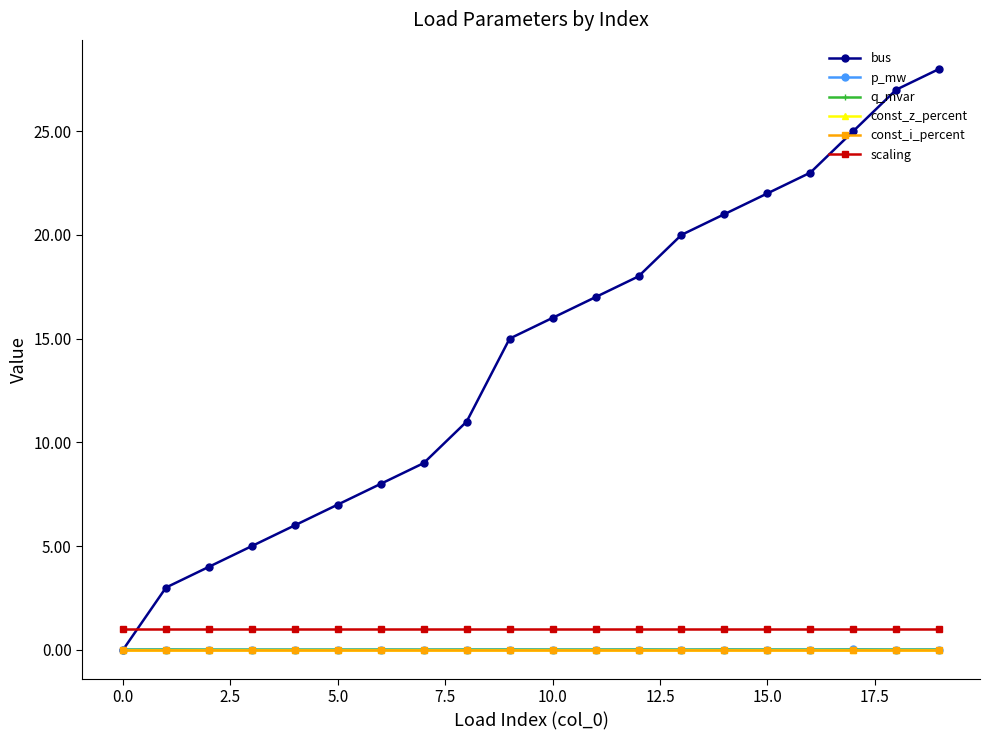

Reading right to left, what are all the values shown in this chart?

bus: 28.0	27.0	25.0	23.0	22.0	21.0	20.0	18.0	17.0	16.0	15.0	11.0	9.0	8.0	7.0	6.0	5.0	4.0	3.0	0.0
p_mw: 0.0	0.0	0.0	0.0	0.0	0.0	0.0	0.0	0.0	0.0	0.0	0.0	0.0	0.0	0.0	0.0	0.0	0.0	0.0	0.0
q_mvar: 0.0	0.0	0.0	0.0	0.0	0.0	0.0	0.0	0.0	0.0	0.0	0.0	0.0	0.0	0.0	0.0	0.0	0.0	0.0	0.0
const_z_percent: 0.0	0.0	0.0	0.0	0.0	0.0	0.0	0.0	0.0	0.0	0.0	0.0	0.0	0.0	0.0	0.0	0.0	0.0	0.0	0.0
const_i_percent: 0.0	0.0	0.0	0.0	0.0	0.0	0.0	0.0	0.0	0.0	0.0	0.0	0.0	0.0	0.0	0.0	0.0	0.0	0.0	0.0
scaling: 1.0	1.0	1.0	1.0	1.0	1.0	1.0	1.0	1.0	1.0	1.0	1.0	1.0	1.0	1.0	1.0	1.0	1.0	1.0	1.0